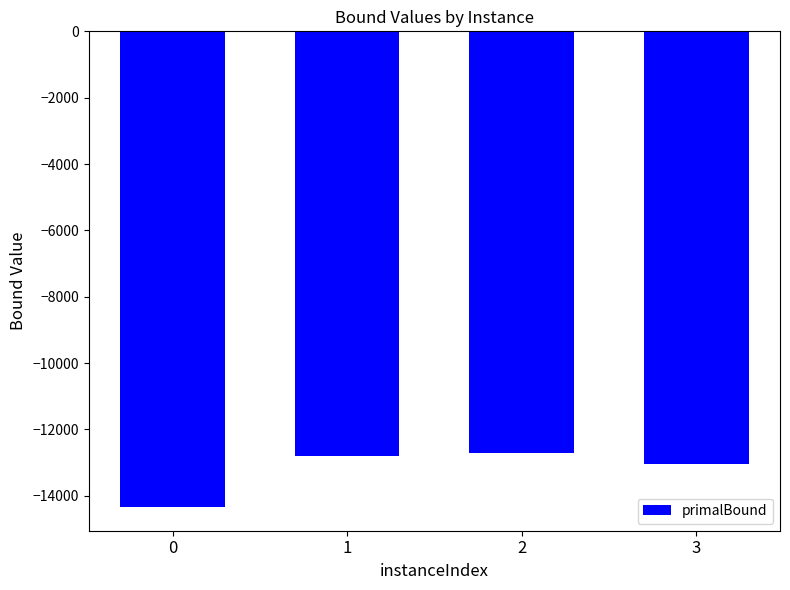

Read the value at 2.

-12721.8